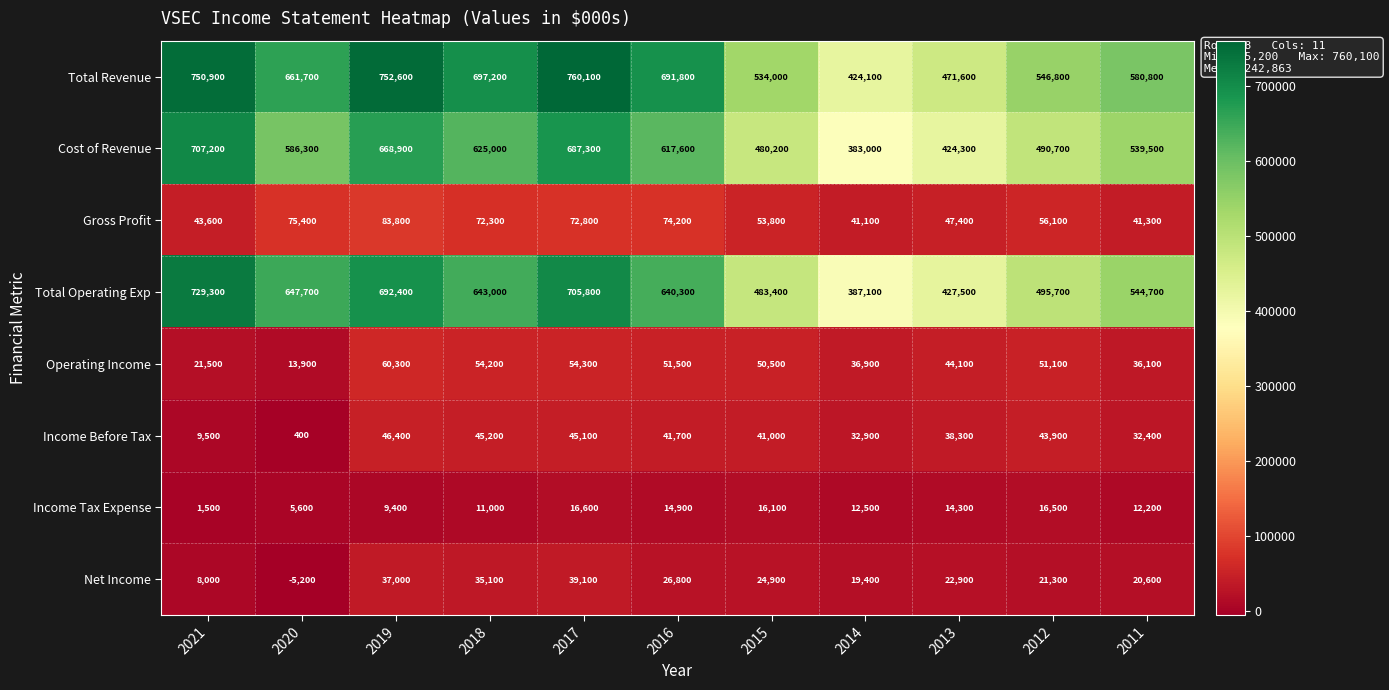

At how many categories does at least one series exceed 87052?

11